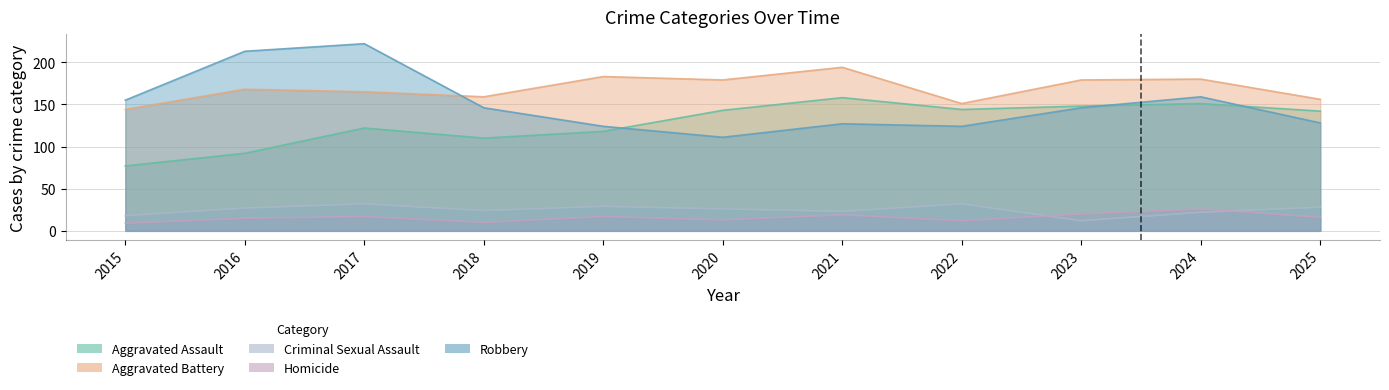

At 2020, list the series in order from smallest to largest.

Homicide, Criminal Sexual Assault, Robbery, Aggravated Assault, Aggravated Battery